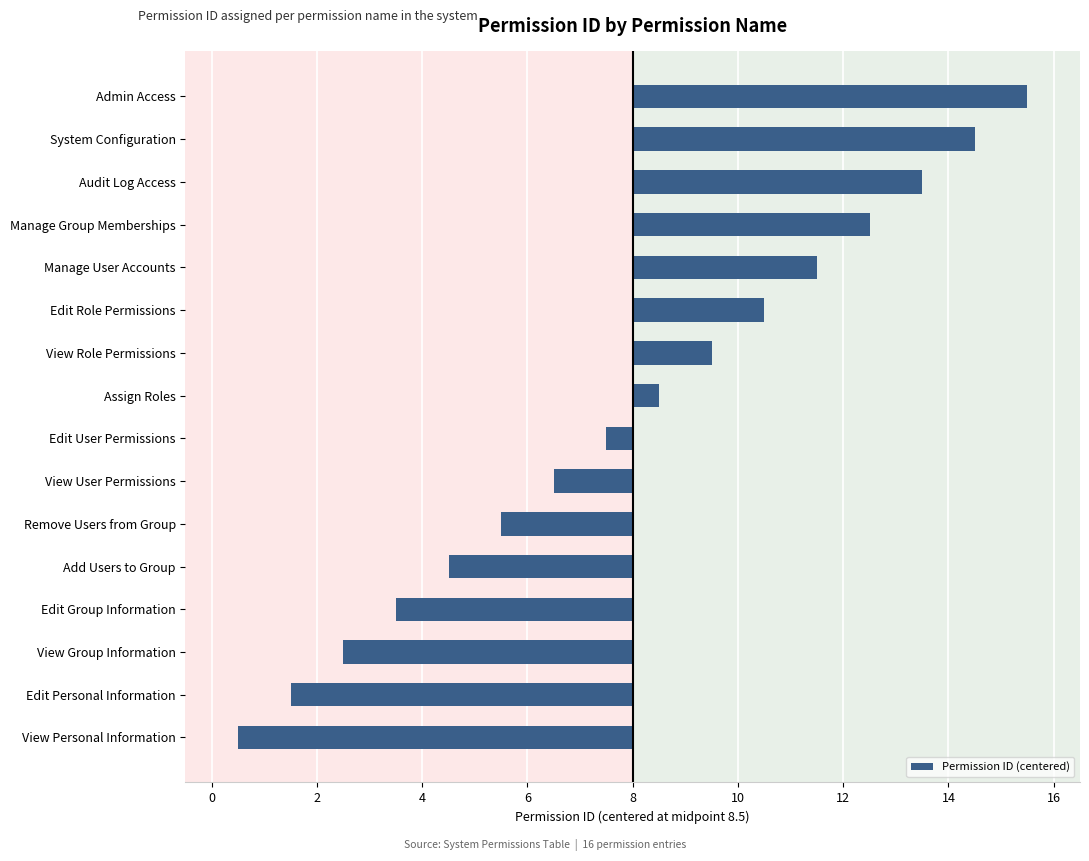

Does the chart contain any negative values?

Yes